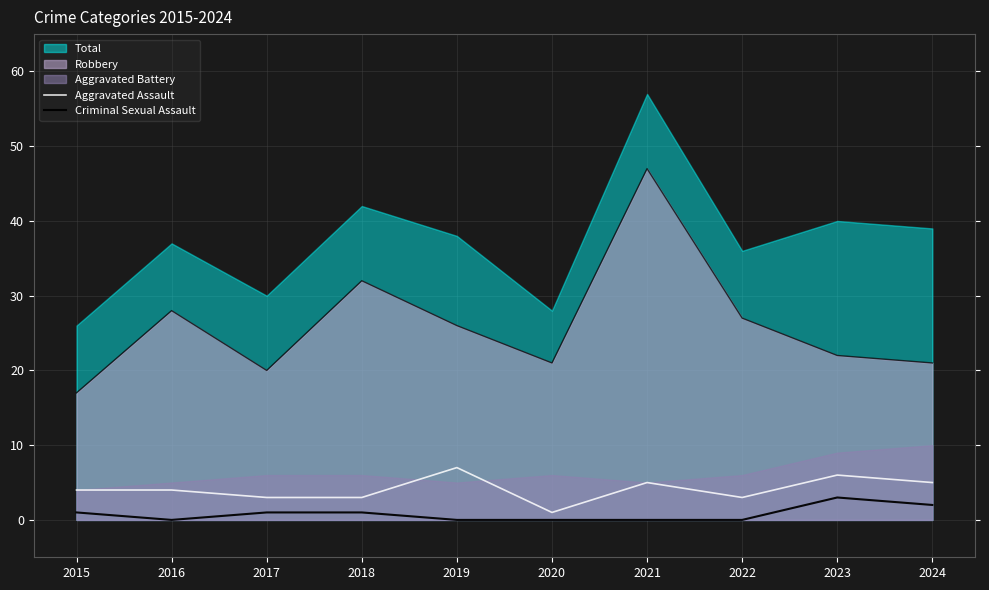

How many data points in Aggravated Assault are less than 4?

4